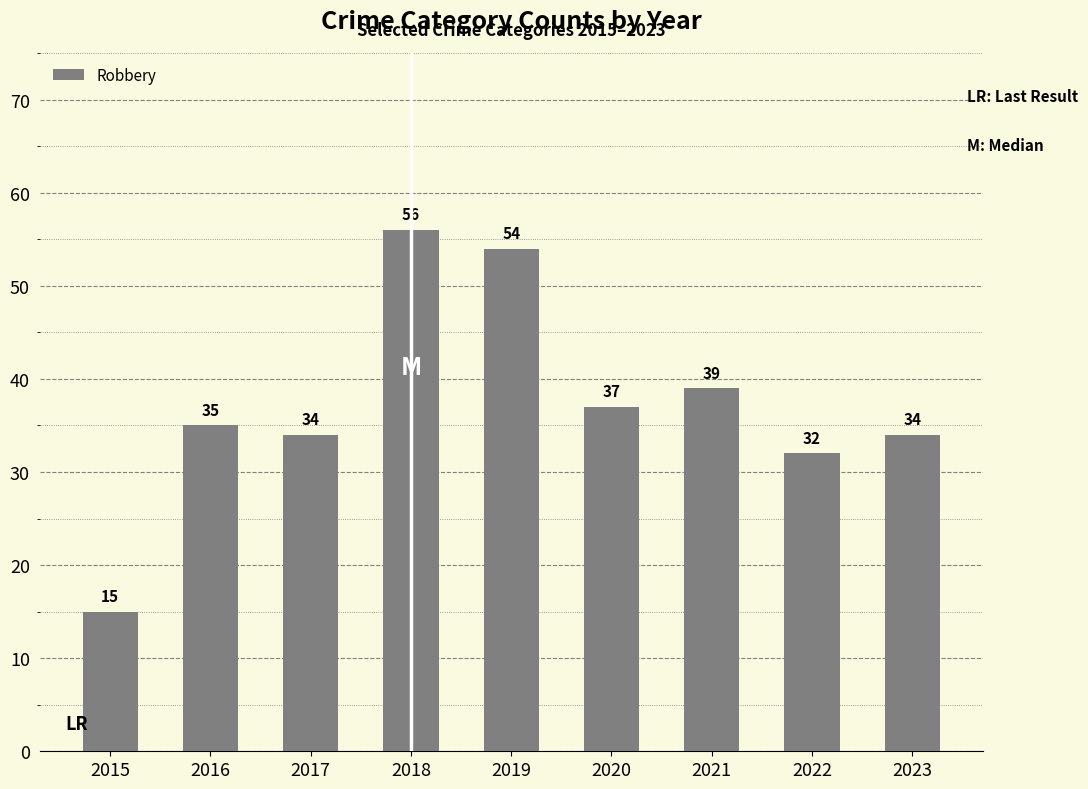

Is it true that the value at 2021 is 39?

True